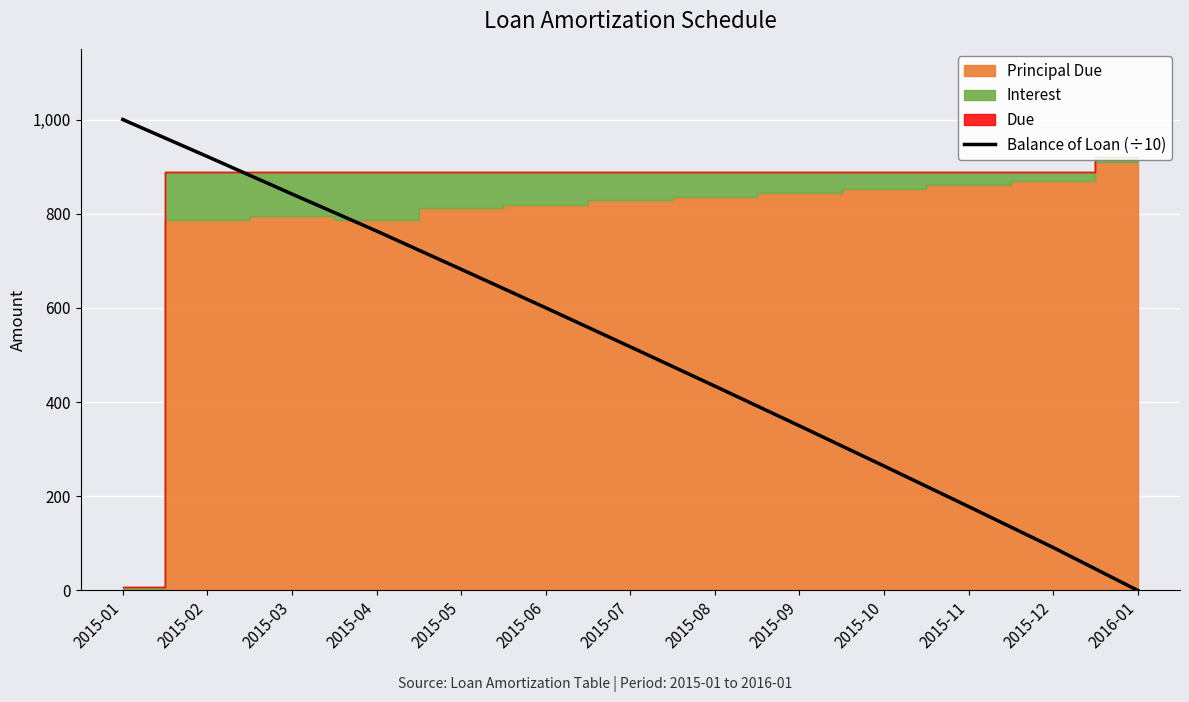

The value of Balance of Loan (÷10) at 2016-01 is -357.2. True or false?

False